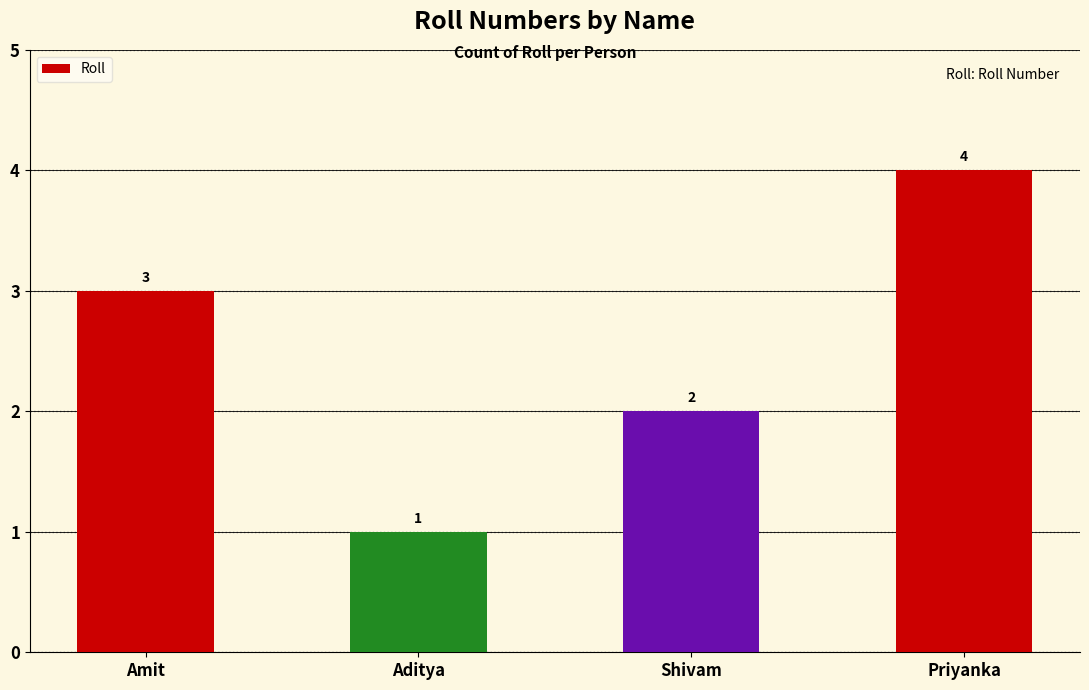

List the labels in order of value, largest first.

Priyanka, Amit, Shivam, Aditya